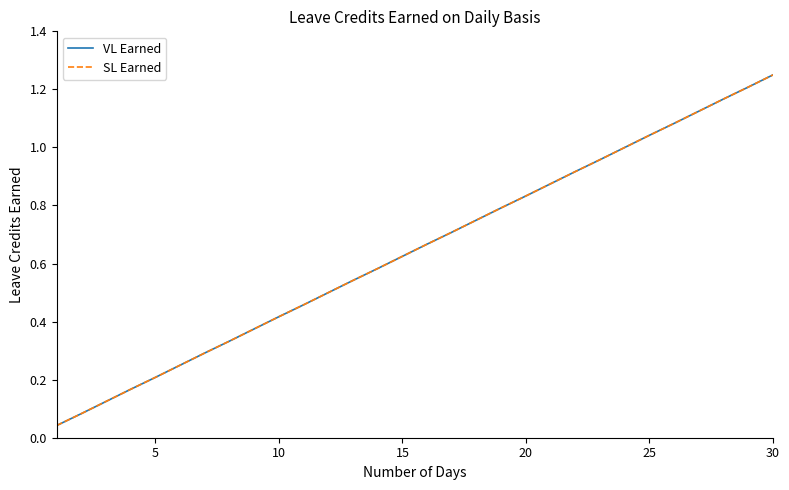

Reading left to right, list all the values displayed in this chart.

VL Earned: 0.0	0.1	0.1	0.2	0.2	0.2	0.3	0.3	0.4	0.4	0.5	0.5	0.5	0.6	0.6	0.7	0.7	0.8	0.8	0.8	0.9	0.9	1.0	1.0	1.0	1.1	1.1	1.2	1.2	1.2
SL Earned: 0.0	0.1	0.1	0.2	0.2	0.2	0.3	0.3	0.4	0.4	0.5	0.5	0.5	0.6	0.6	0.7	0.7	0.8	0.8	0.8	0.9	0.9	1.0	1.0	1.0	1.1	1.1	1.2	1.2	1.2